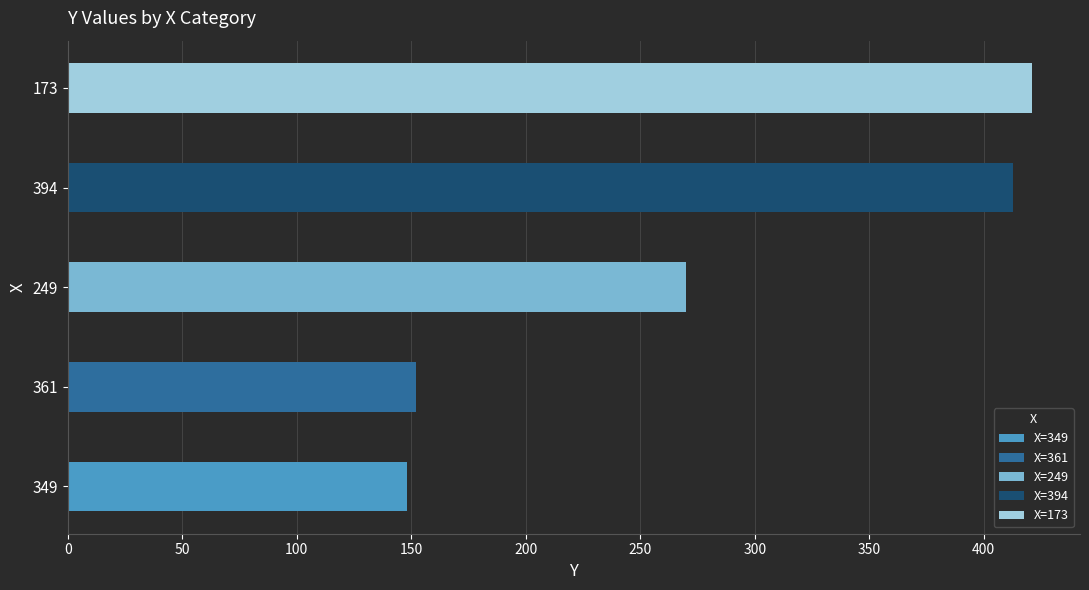

What is the difference between the maximum and second lowest values?

269